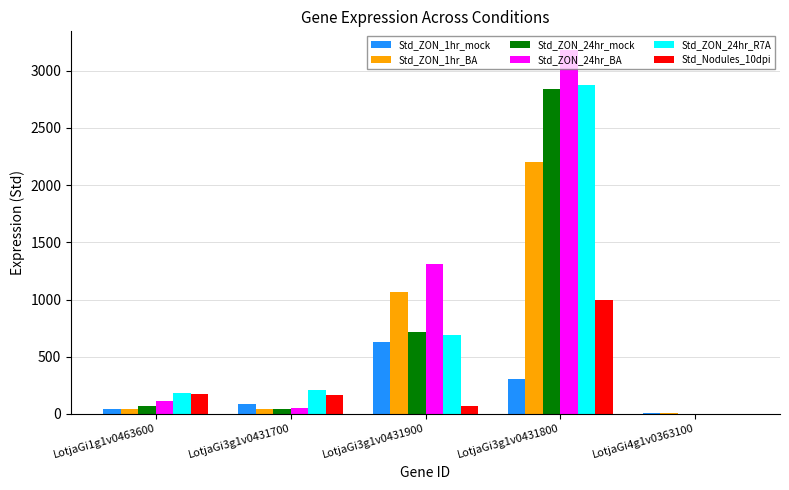

Which category has the highest value in the Std_ZON_24hr_BA series?

LotjaGi3g1v0431800